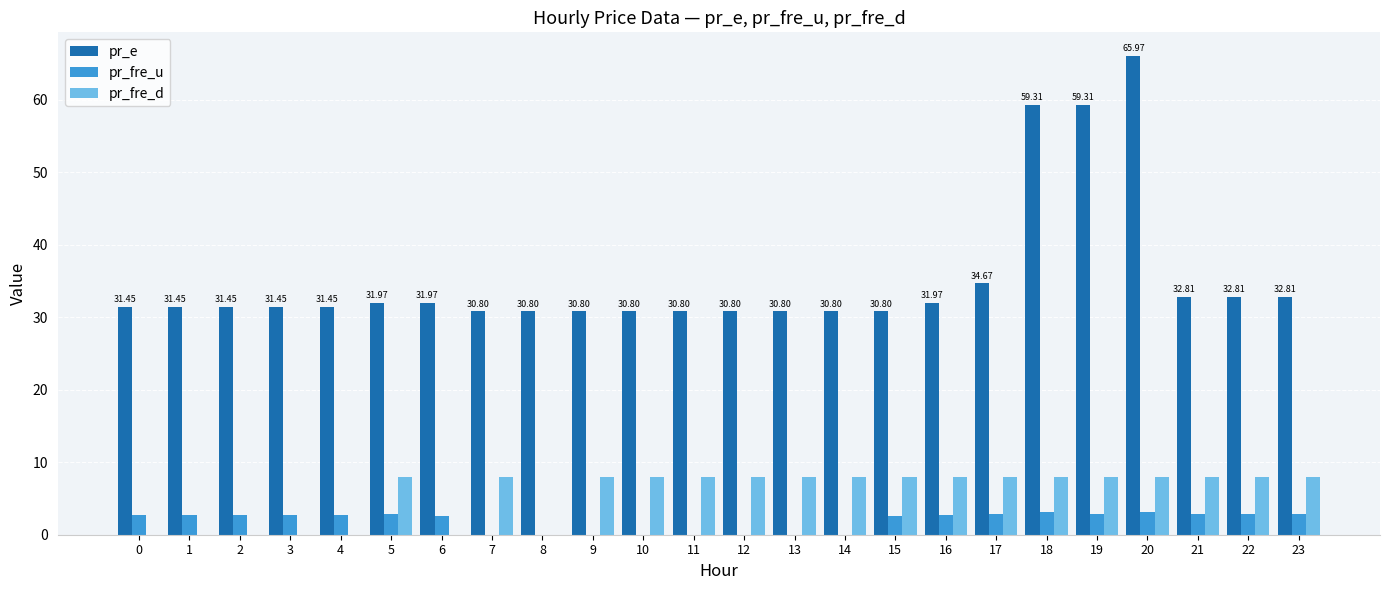

The pr_e series shows 32.8 at 22. True or false?

True